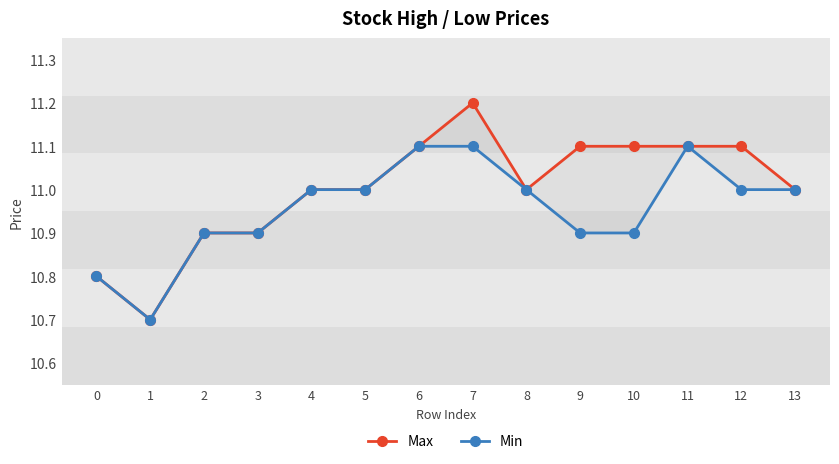

At which category does Max reach its first local peak?

7